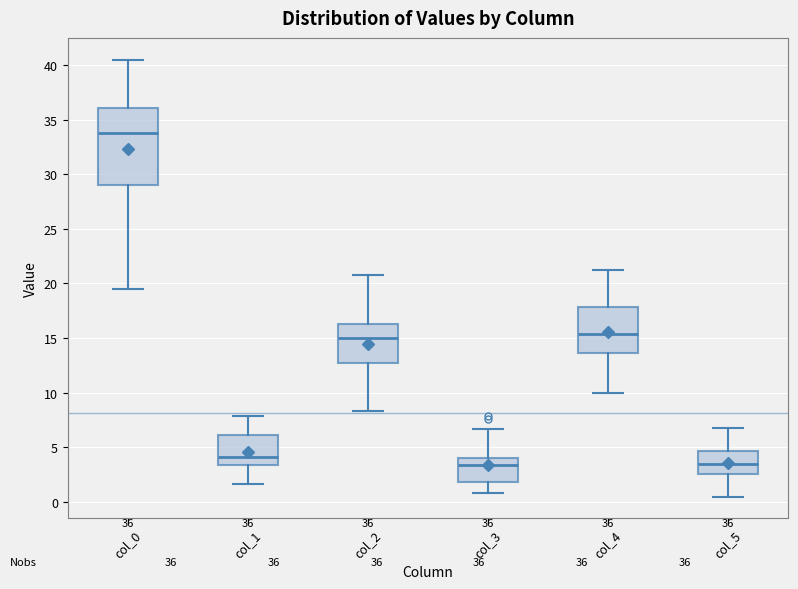

Comparing the boxes themselves (not the whiskers), which one is the tallest?

col_0